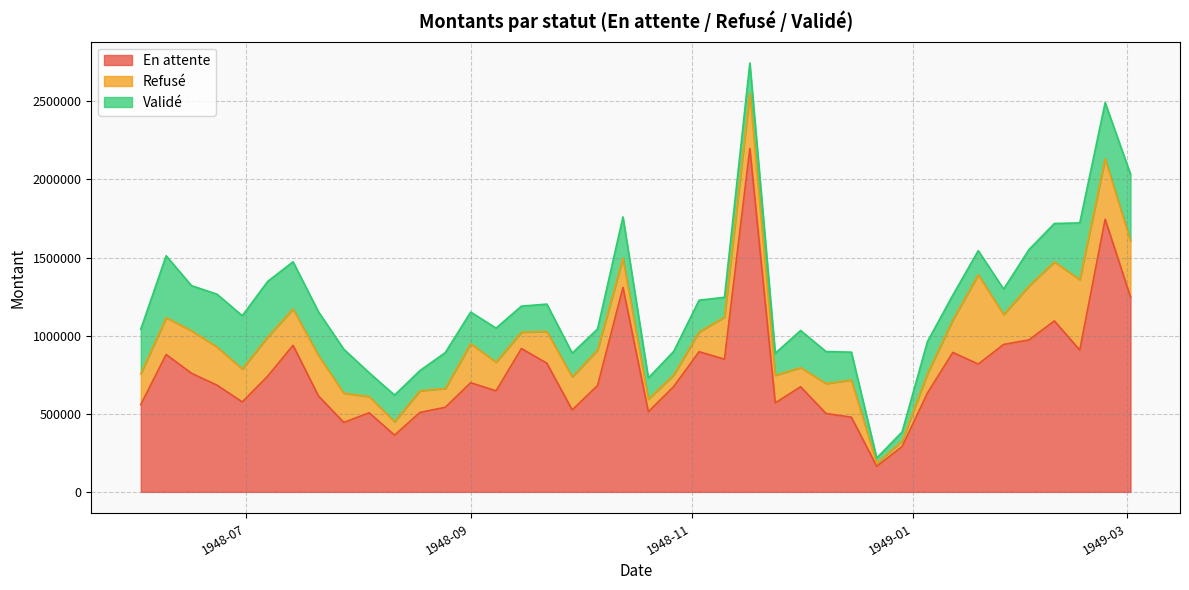

What is the sum of the Validé values at 8 and 32?

440227.5